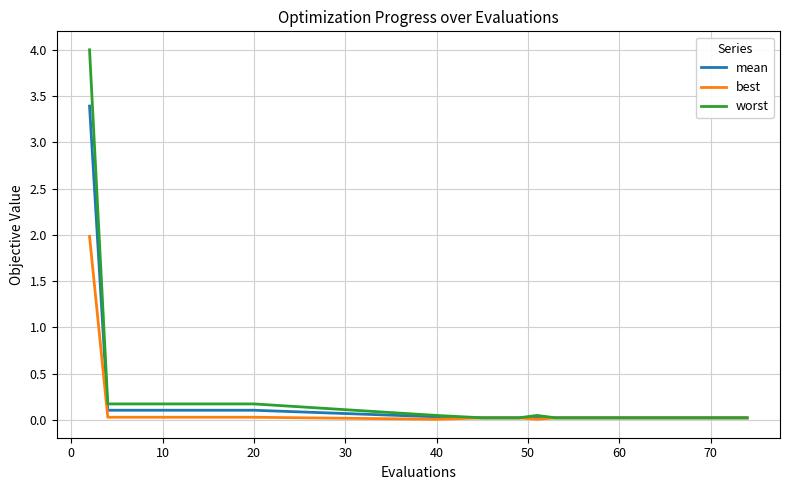

Rank the series by their maximum value, from highest to lowest.

worst, mean, best